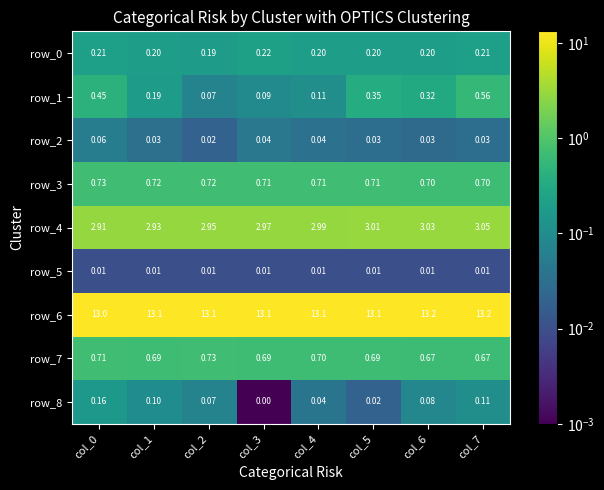

At how many categories does at least one series exceed 10?

8